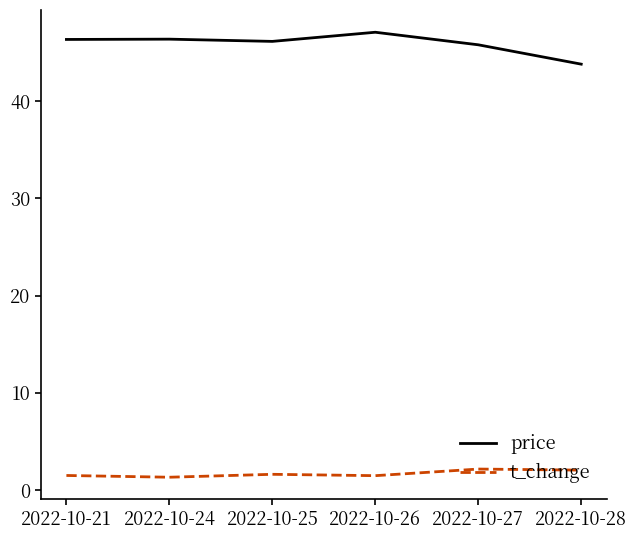

True or false: t_change and price intersect in this chart.

False